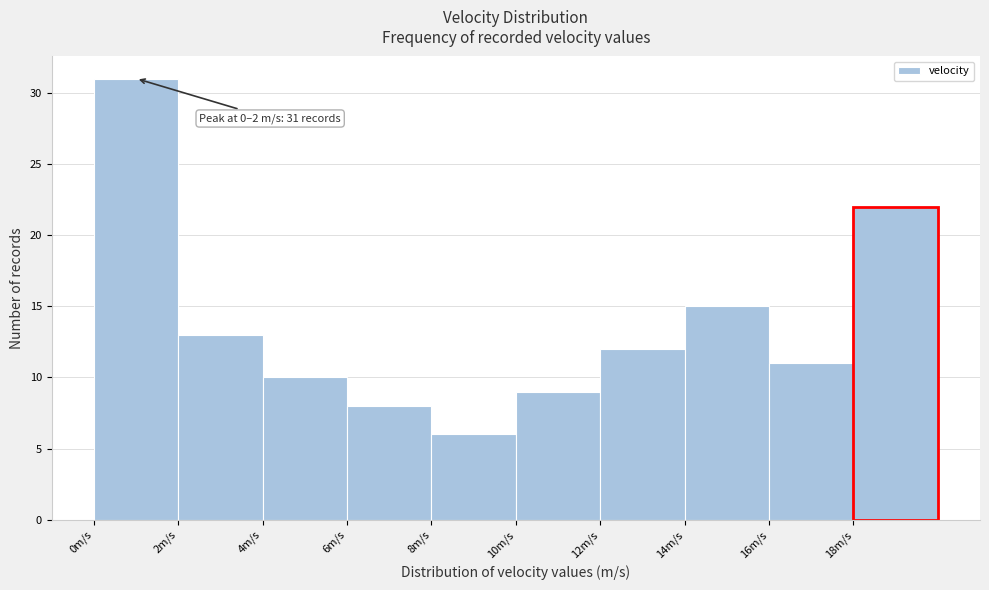

Which range on the x-axis has the tallest bar?

0 to 2